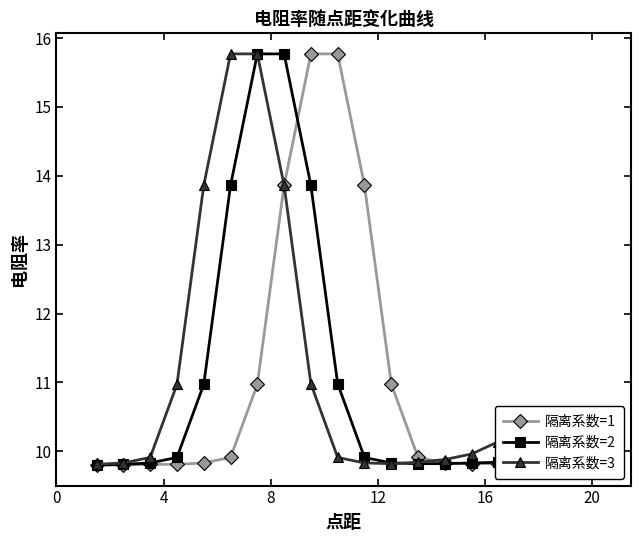

At how many categories does at least one series exceed 13?

7